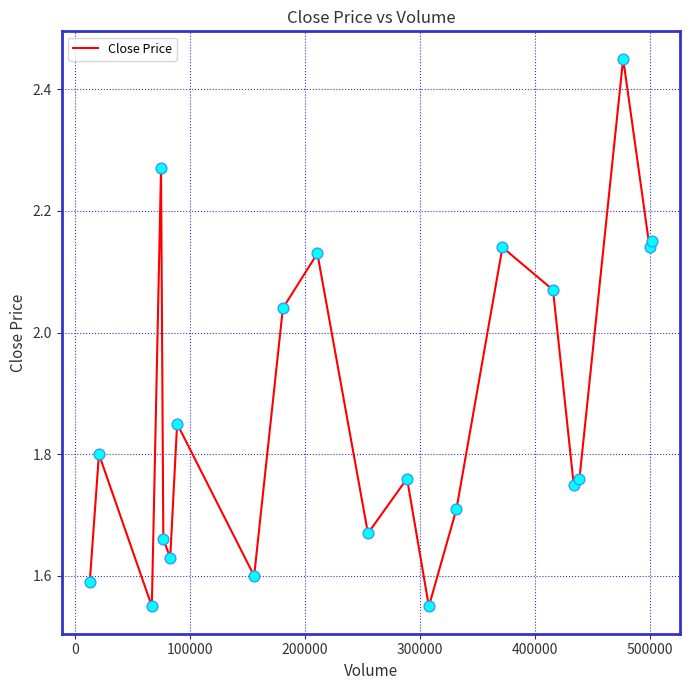

Is this an area chart (filled region under the line)?

No